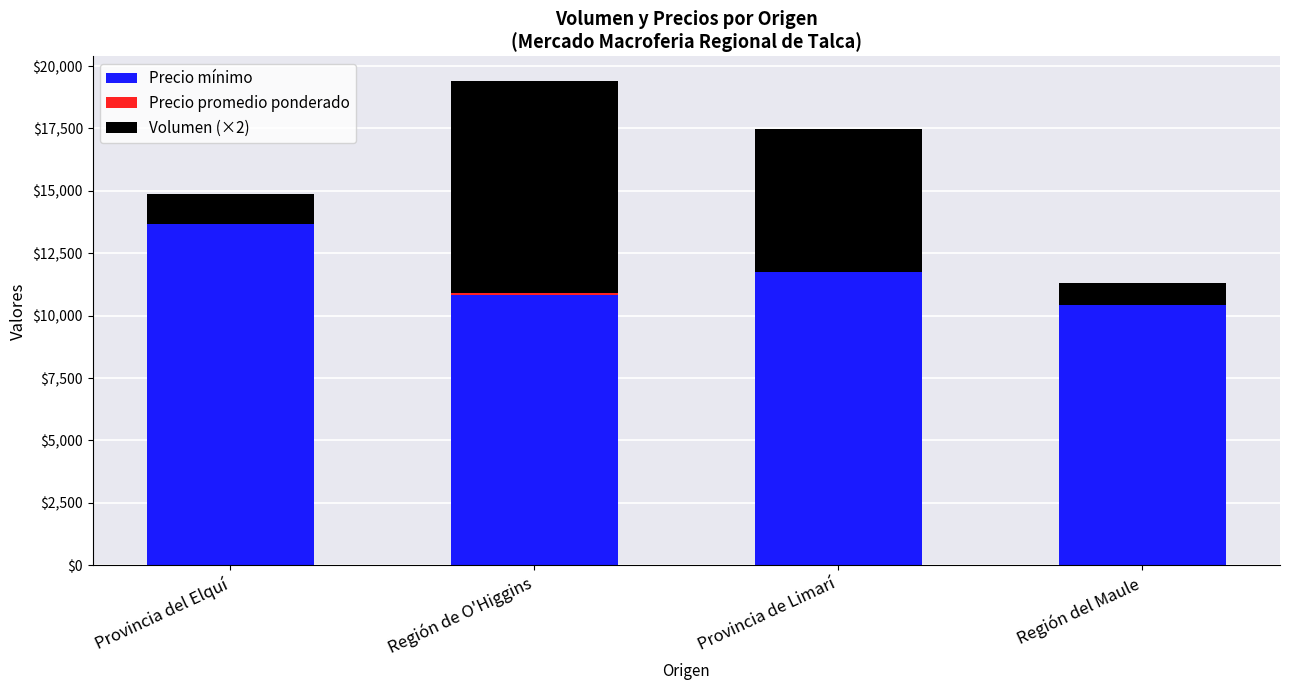

What is the total value across all series at Región del Maule?

11318